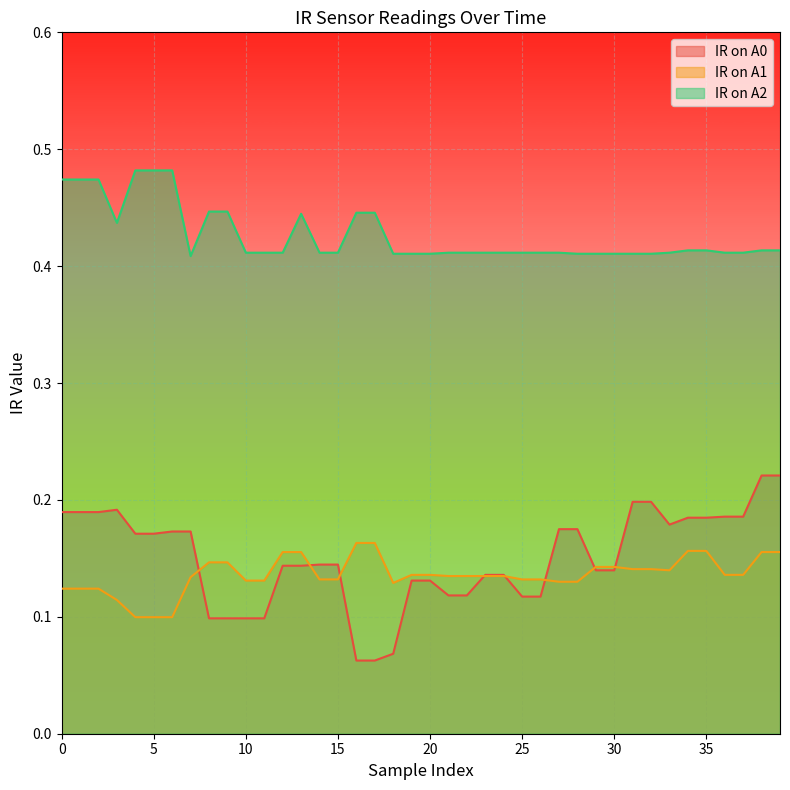

Where is the first local minimum for IR on A1?

18